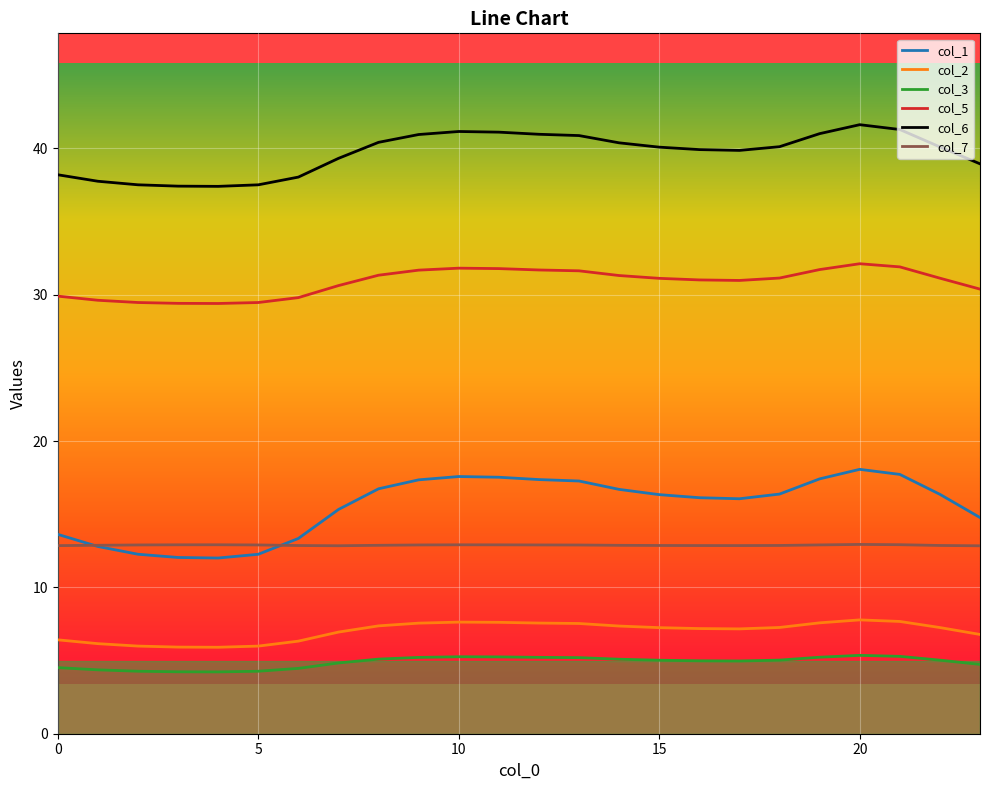

Does the chart display data point markers on the line(s)?

No